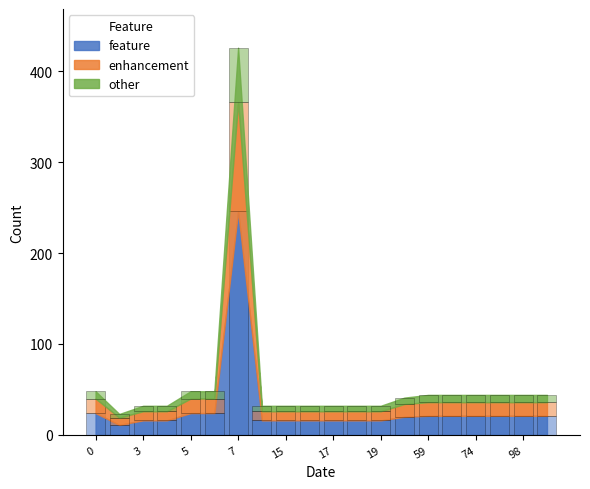

Between 15 and 14, which is larger?

15